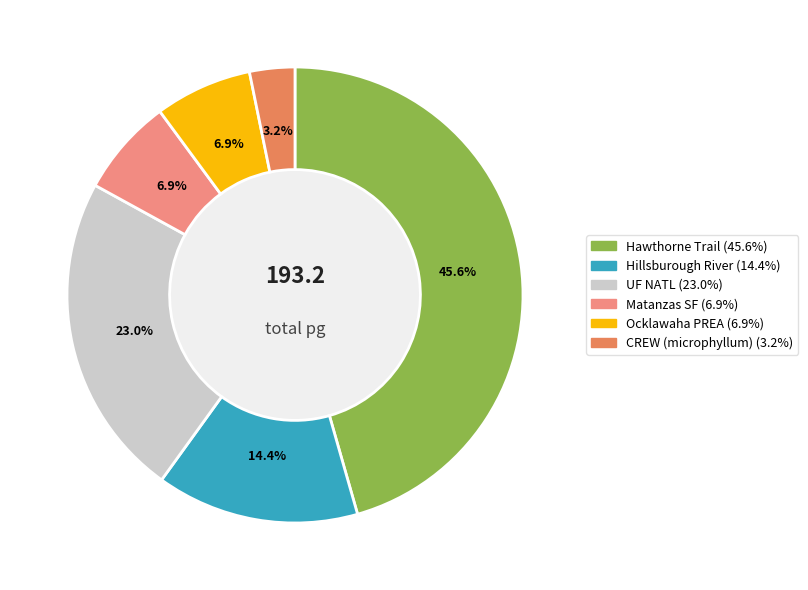

Is there any slice that represents more than half of the pie?

No